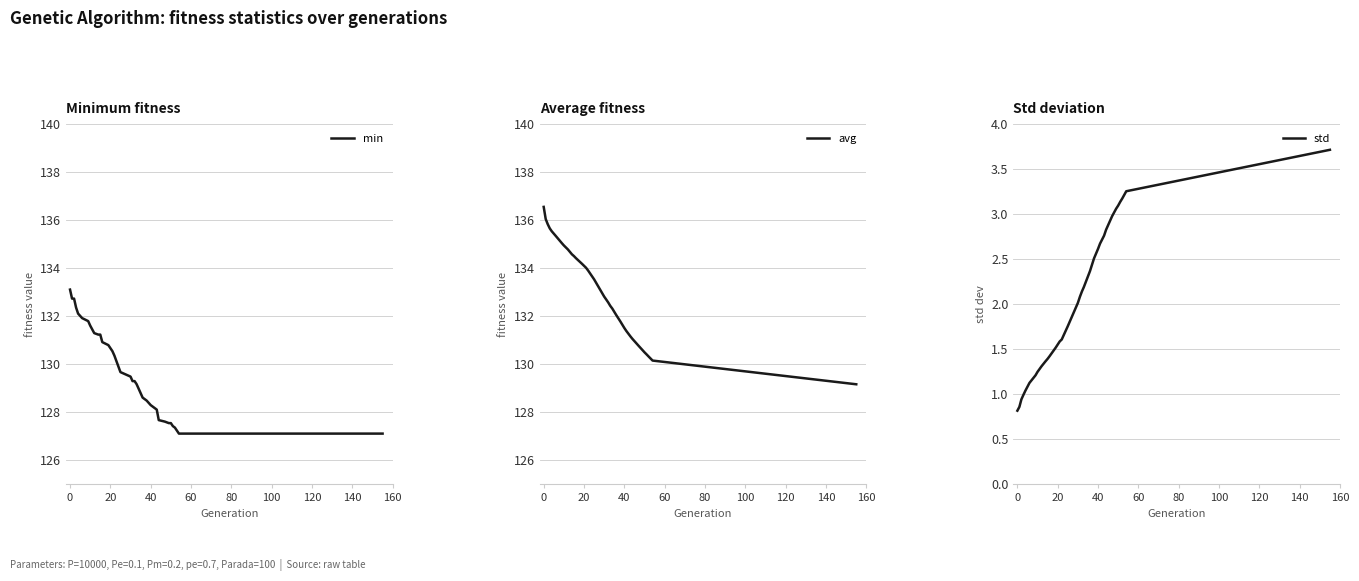

Reading left to right, transcribe all the data shown in this chart.

min: 133.1	132.7	132.7	132.3	132.1	131.9	131.8	131.6	131.3	131.2	131.2	130.9	130.8	130.5	130.3	129.7	129.5	129.3	129.3	129.2	129.0	128.6	128.5	128.3	128.2	128.1	127.7	127.6	127.5	127.5	127.4	127.3	127.1	127.1
avg: 136.5	136.0	135.8	135.7	135.5	135.3	135.0	134.9	134.8	134.6	134.5	134.4	134.2	134.0	133.9	133.5	132.8	132.7	132.6	132.4	132.3	132.0	131.8	131.5	131.4	131.2	131.0	130.8	130.6	130.5	130.4	130.3	130.1	129.2
std: 0.8	0.9	0.9	1.0	1.0	1.1	1.2	1.2	1.3	1.4	1.4	1.4	1.5	1.6	1.6	1.8	2.0	2.1	2.1	2.2	2.2	2.4	2.5	2.6	2.7	2.8	2.8	3.0	3.1	3.1	3.1	3.2	3.3	3.7